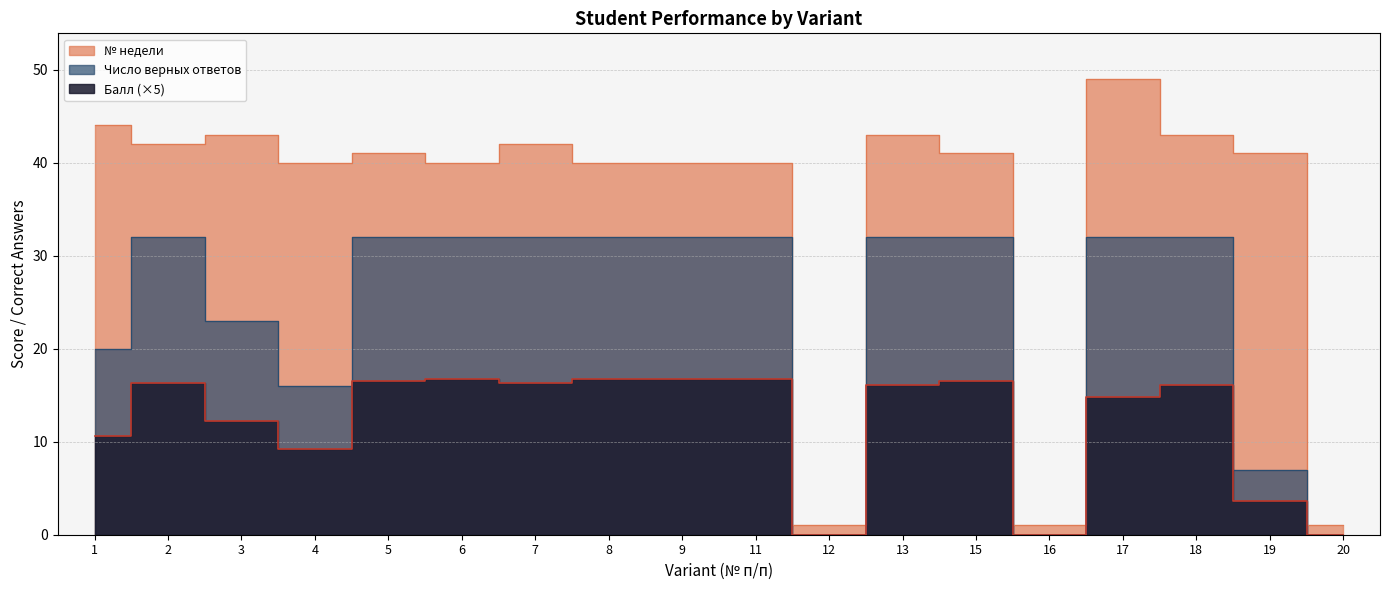

Rank the series by their average value, from lowest to highest.

Балл, Число верных ответов, № недели